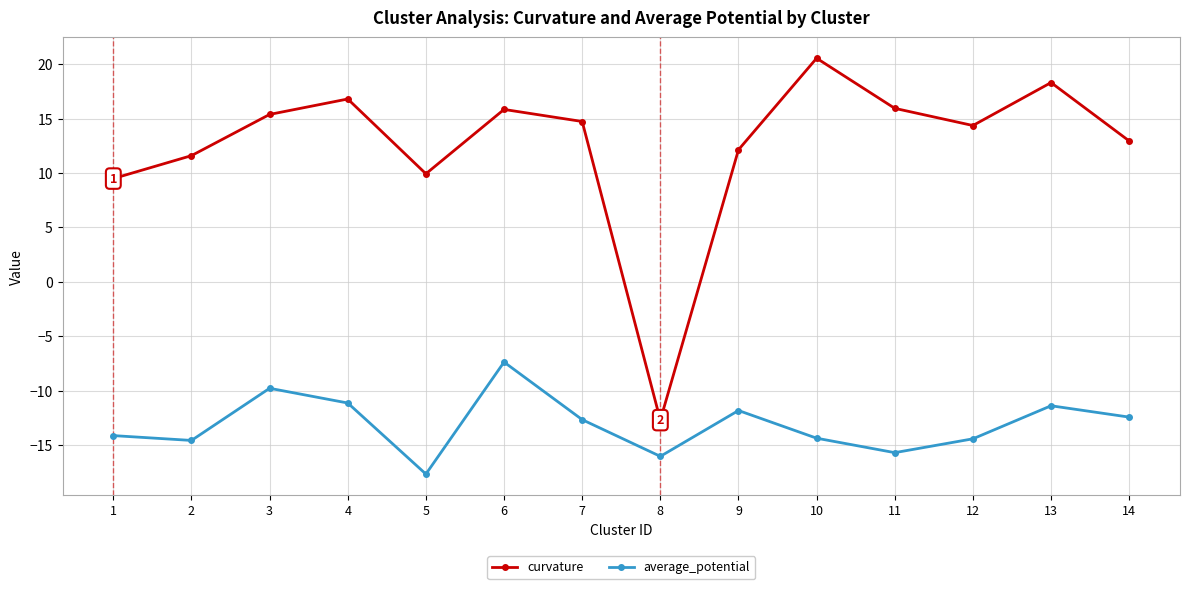

Rank the series by their maximum value, from highest to lowest.

curvature, average_potential